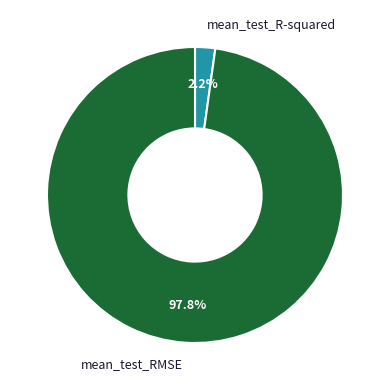

Which has a higher value, mean_test_RMSE or mean_test_R-squared?

mean_test_RMSE